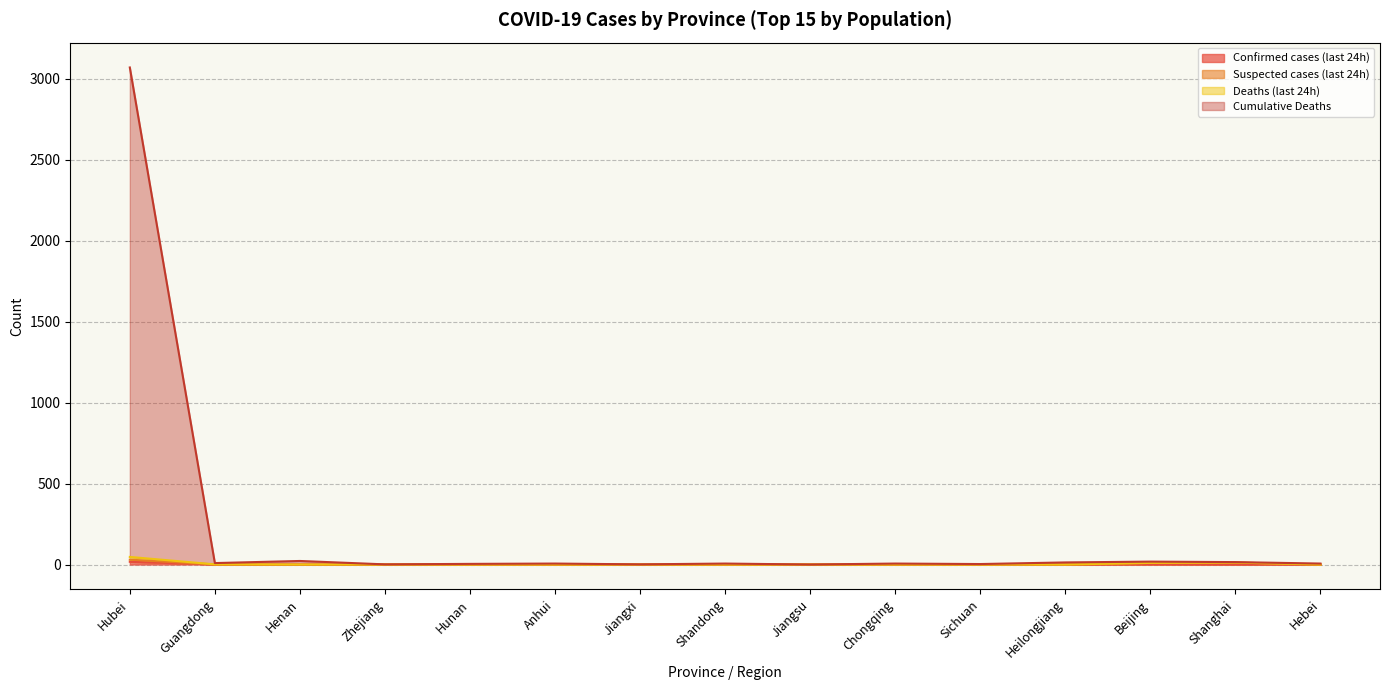

Where is the first local minimum for Cumulative Deaths?

Guangdong